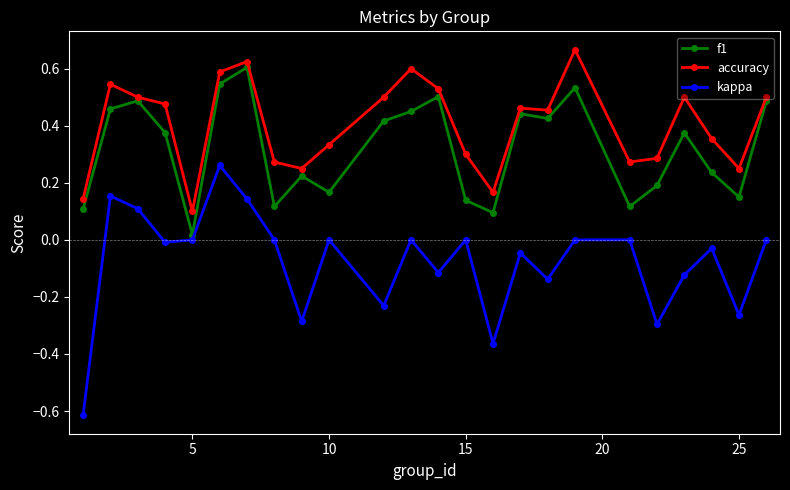

Which series has the largest total across all categories?

accuracy